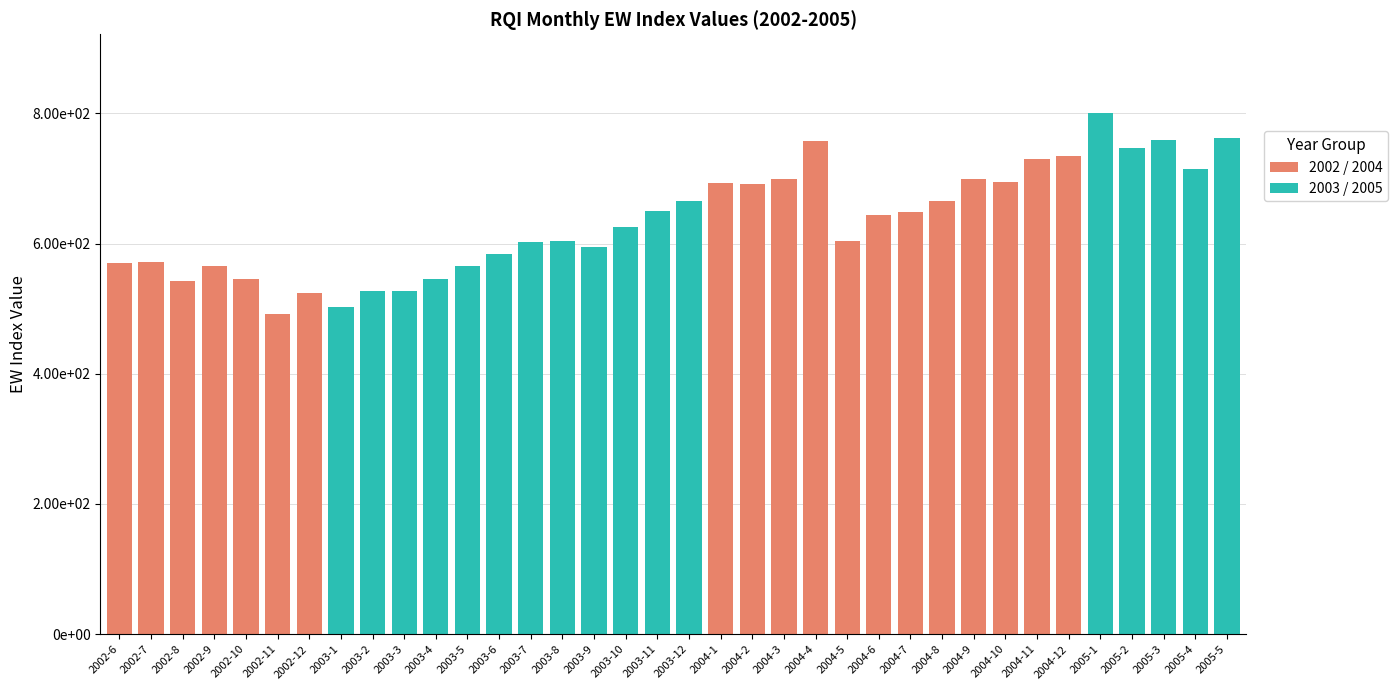

What is the smallest value displayed?

492.1